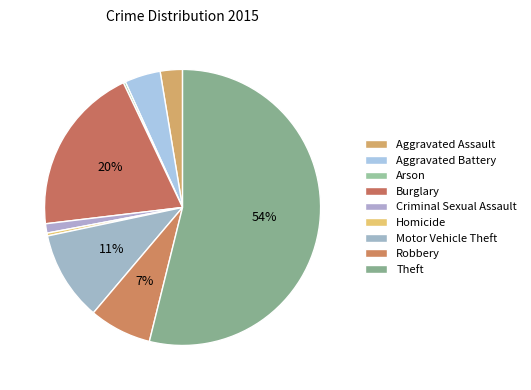

What is the change in value from Burglary to Theft?

+405